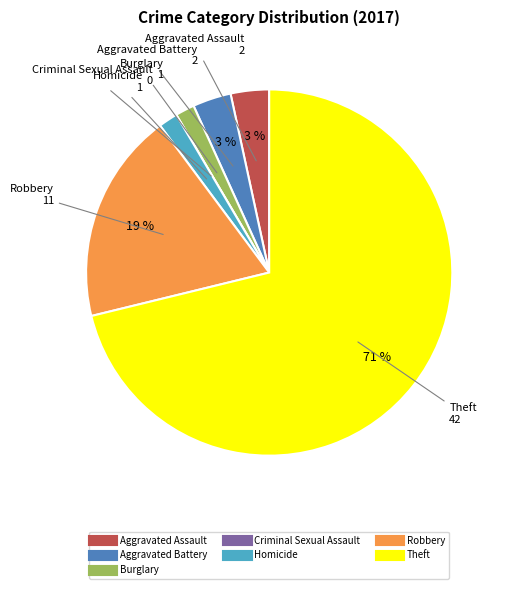

Is there a majority slice in this chart?

Yes